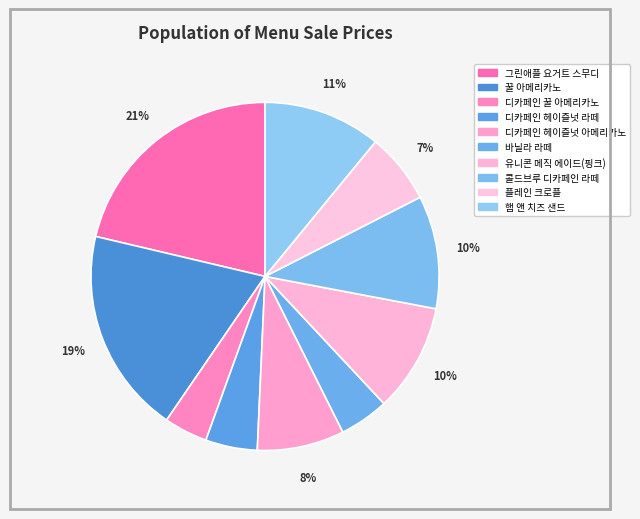

How many segments does this pie chart have?

10